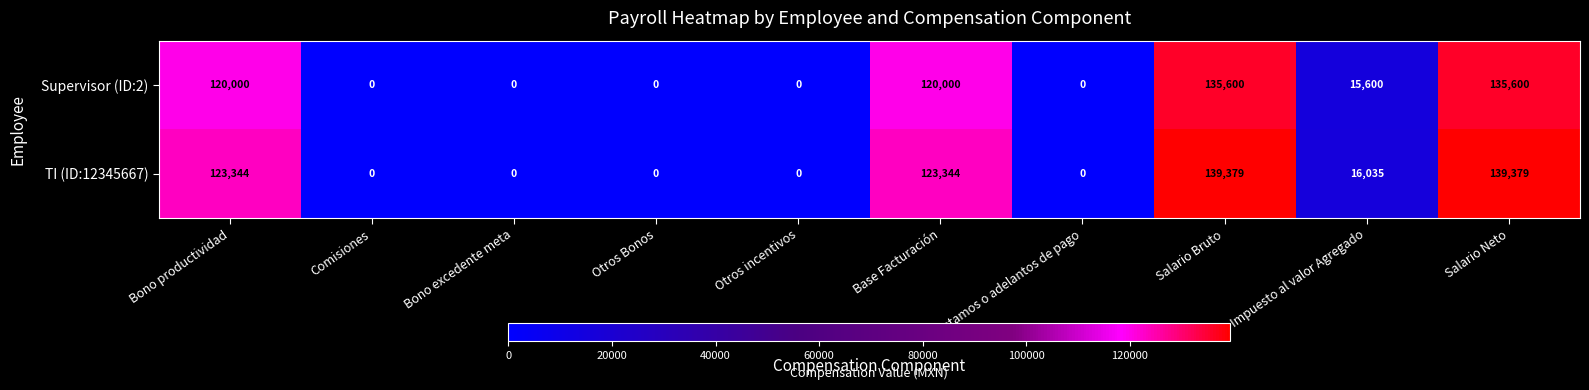

The Supervisor (ID:2) series shows 0 at Otros incentivos. True or false?

True